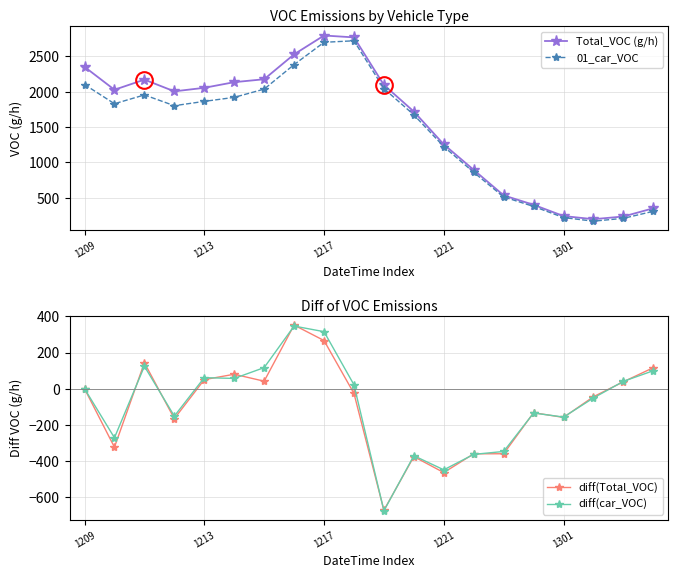

Which series has the largest total across all categories?

Total_VOC (g/h)